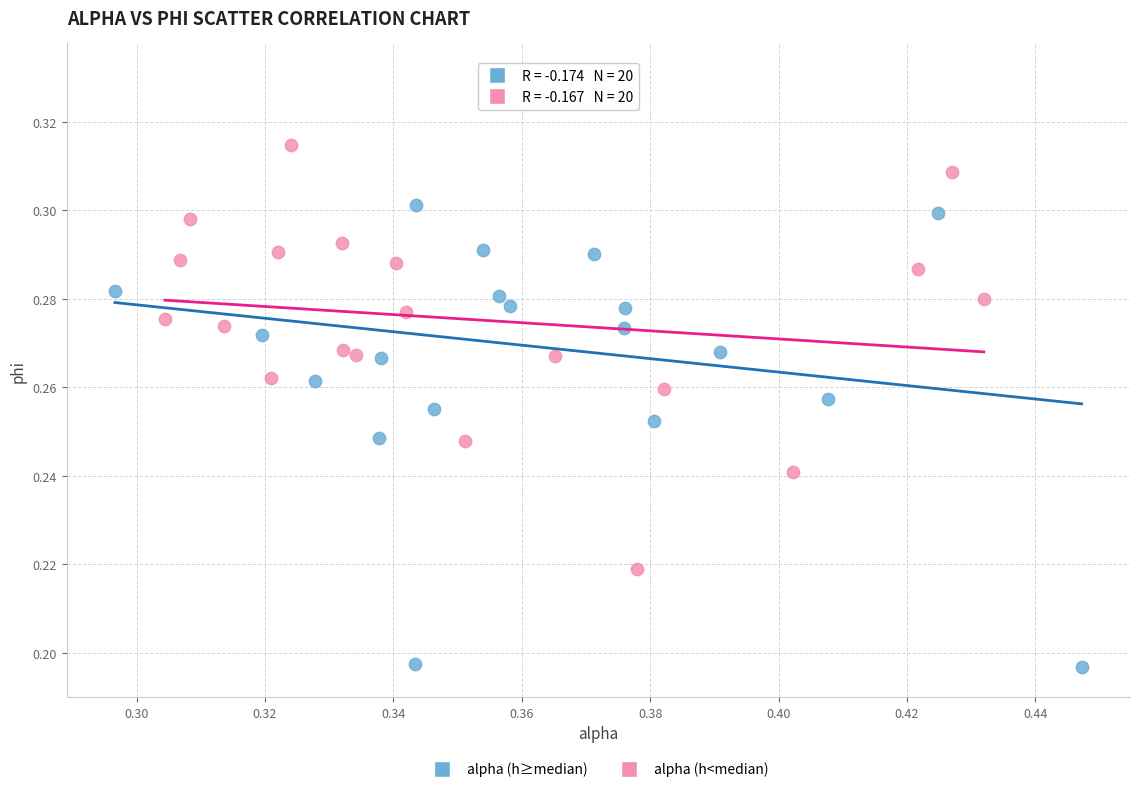

Which series contains the lowest Y value?

alpha (h≥median)